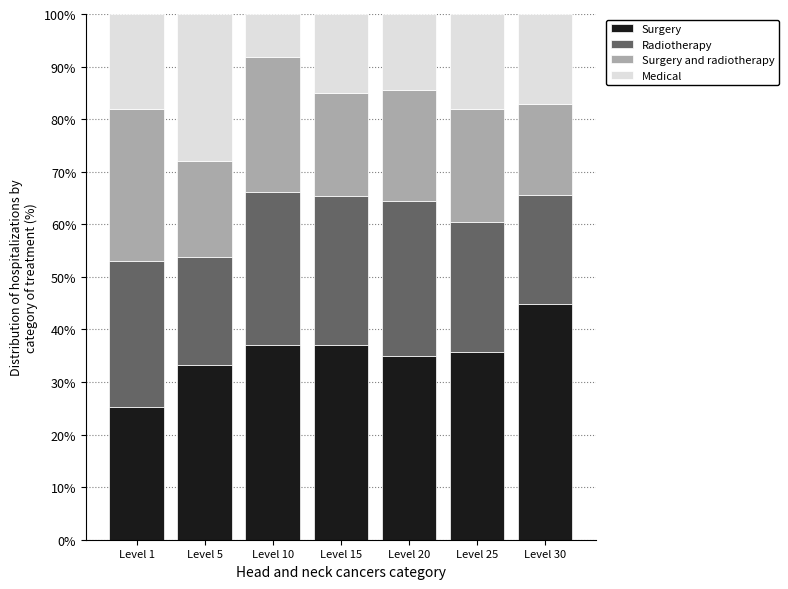

What is the highest value of the Surgery series?

44.9